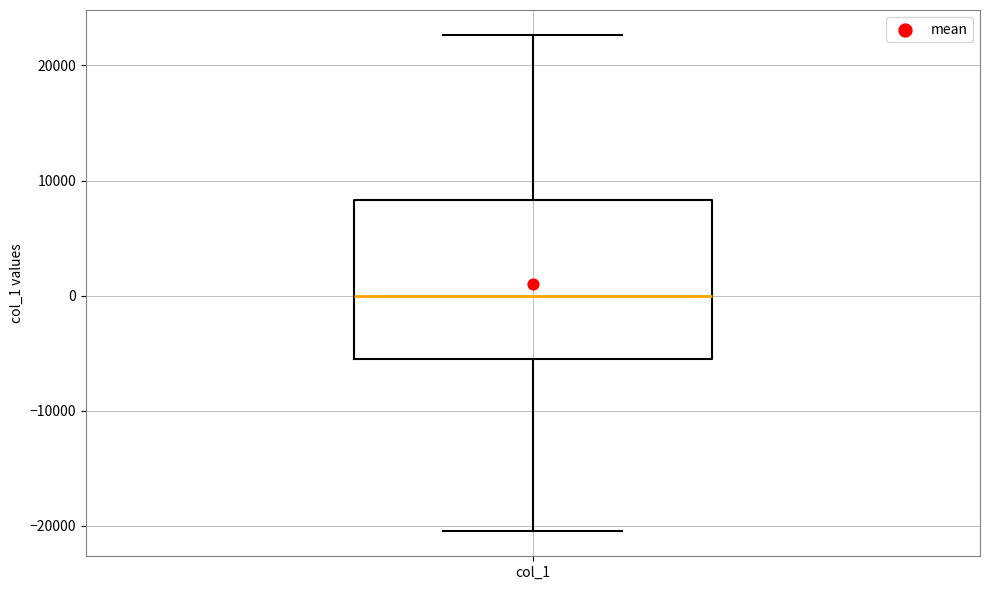

Read this box plot against the y-axis: the position of the median line, the range covered by the box, and the ends of both whiskers. The values are not printed on the chart, so give them approximately, as read against the axis.

median 0, box -6000 to 8000, whiskers -20000 to 23000